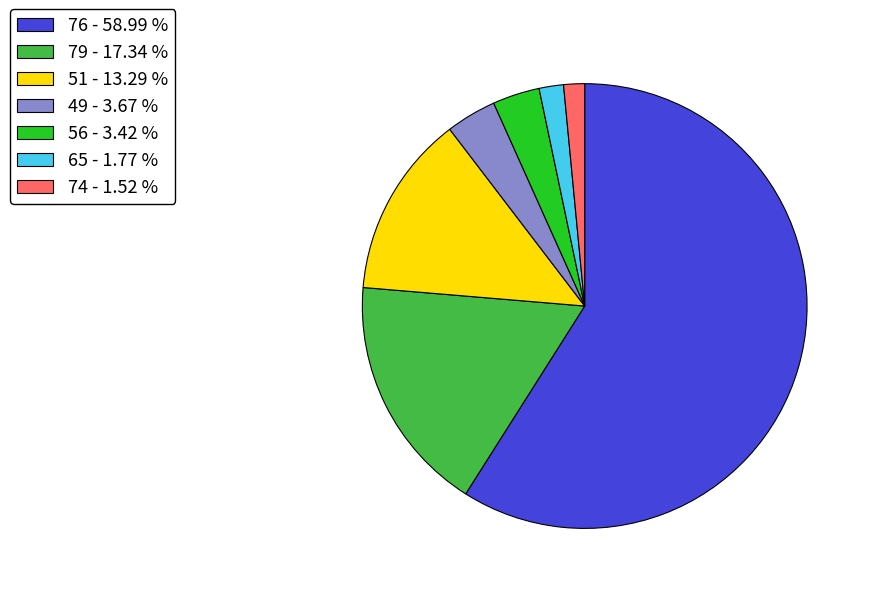

Between 56 - 3.42 % and 79 - 17.34 %, which is larger?

79 - 17.34 %